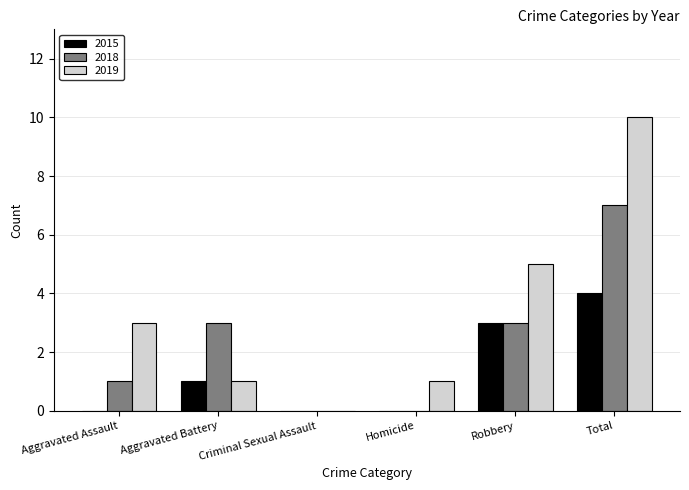

What is the sum of all 2015 values?

8